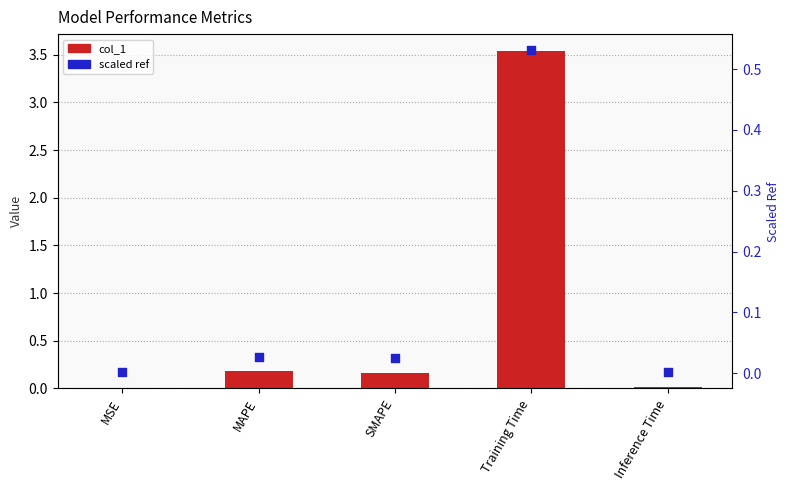

Which series has the largest Y range (max minus min)?

col_1